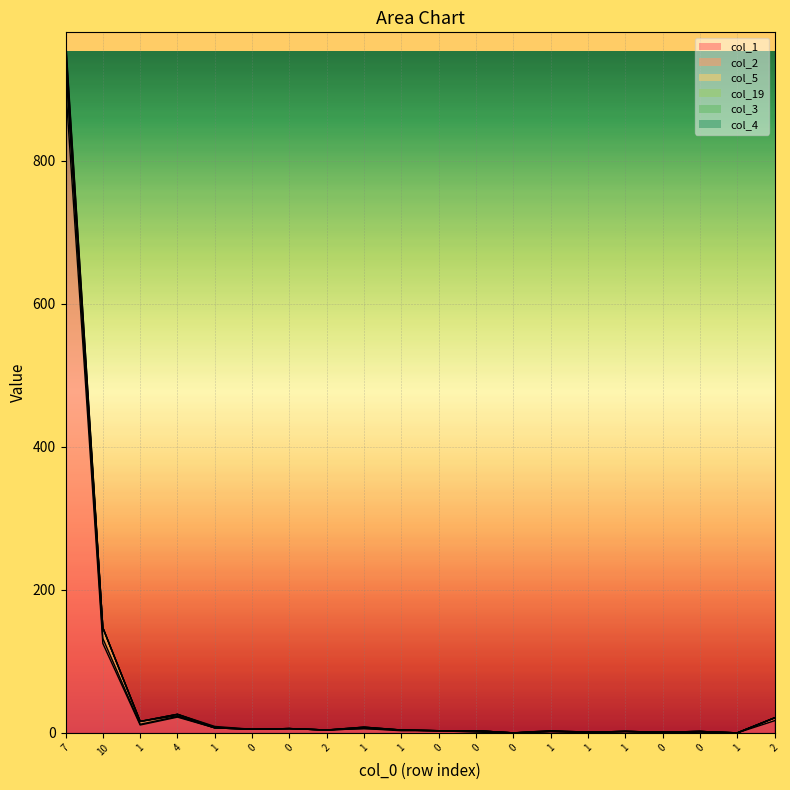

Is the value of col_1 at 7 greater than the value of col_3 at 1?

Yes